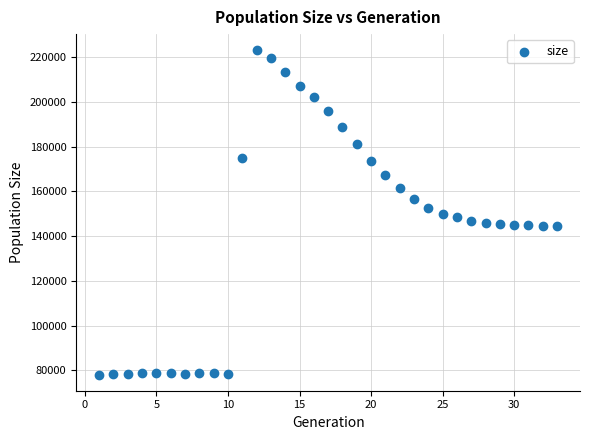

What is the range of X values (max minus min)?

32